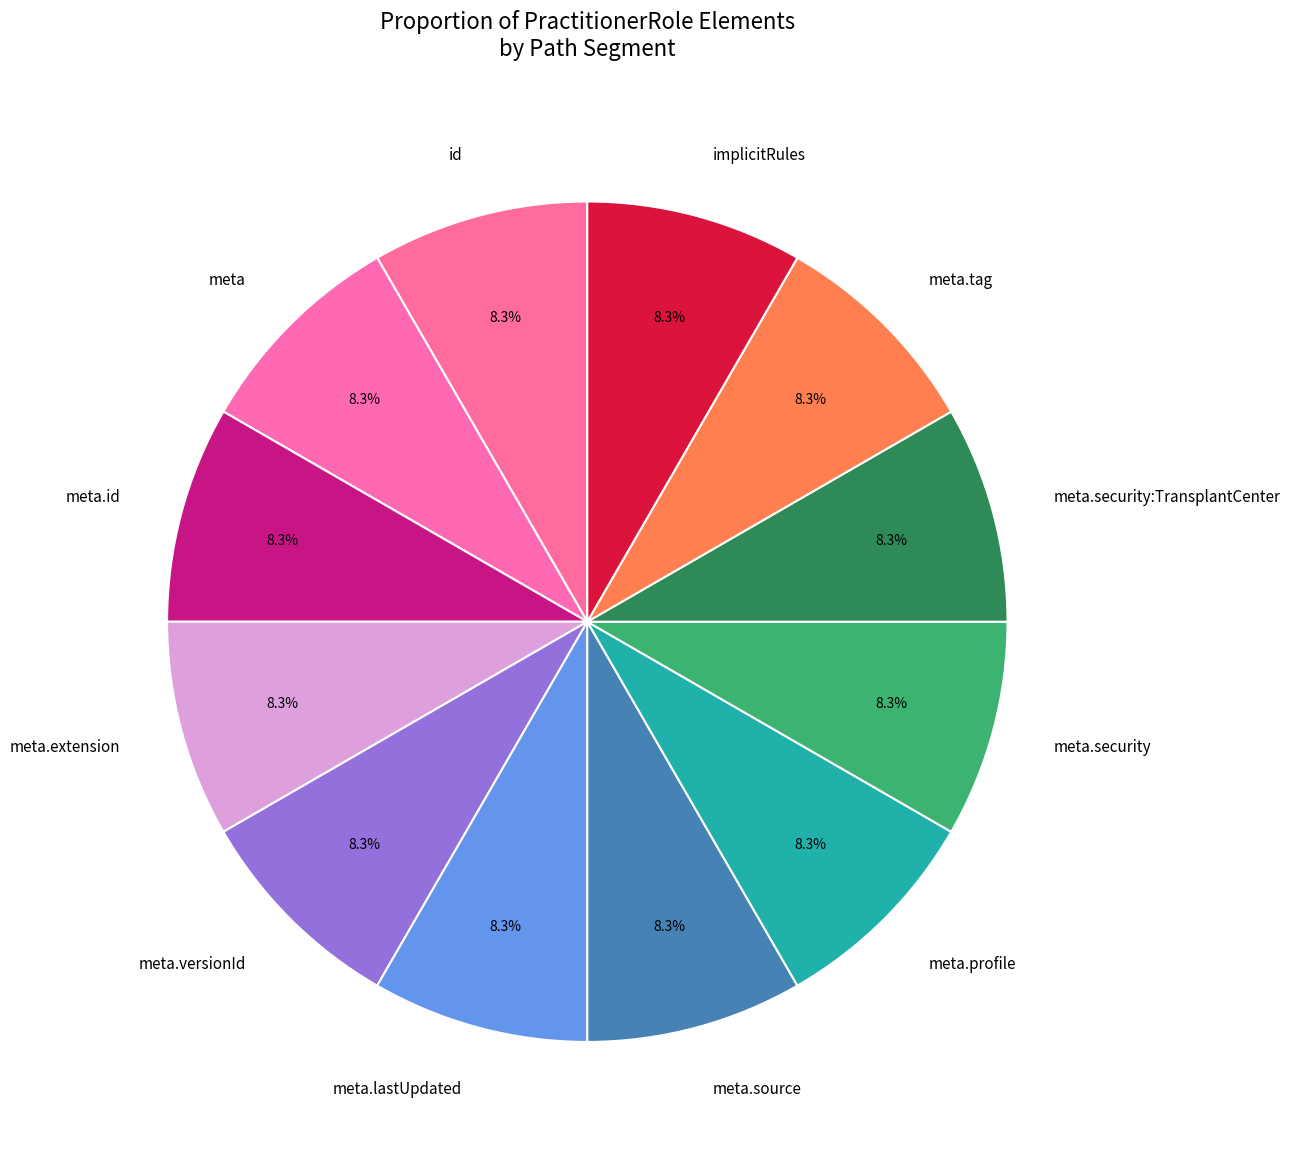

Does meta.id represent more than half of the total?

No